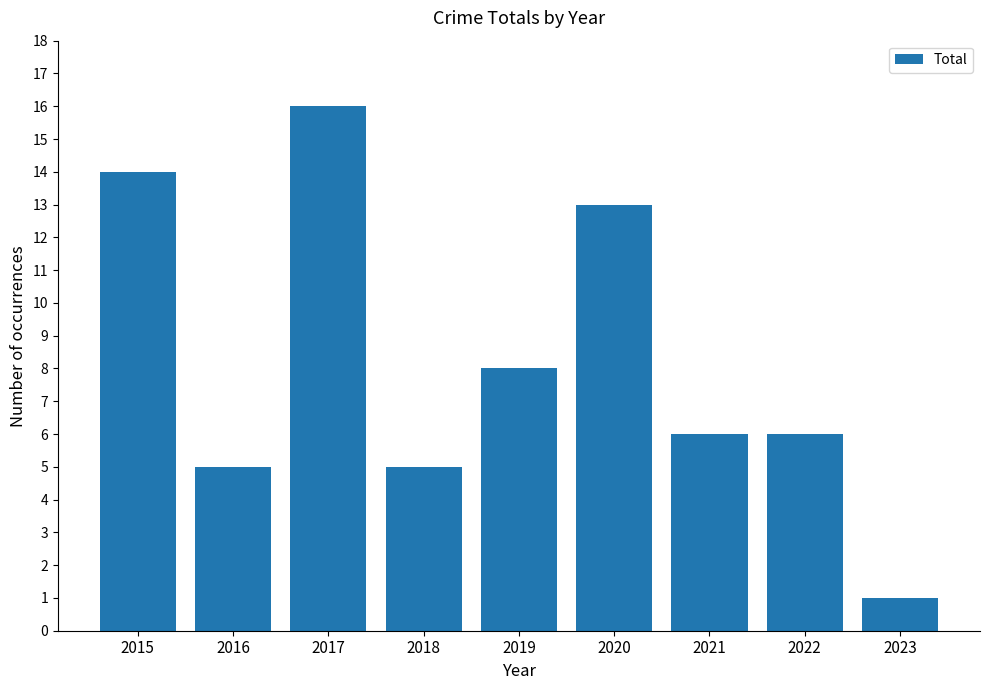

Which has a higher value, 2017 or 2023?

2017